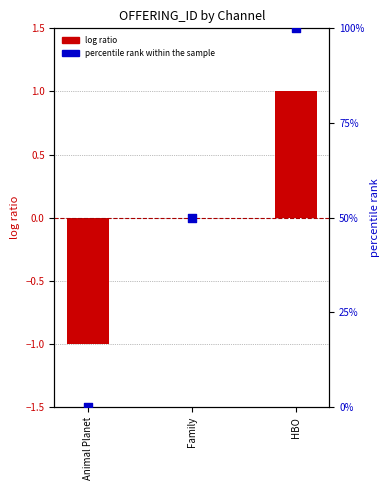

At which category is the sum across all series the highest?

HBO